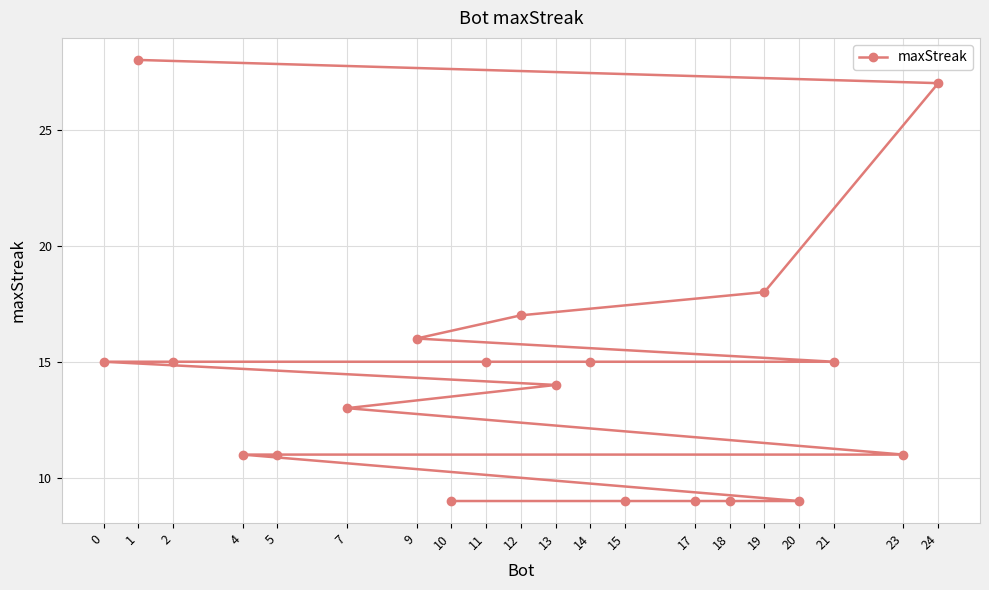

How many data points are less than 15?

10